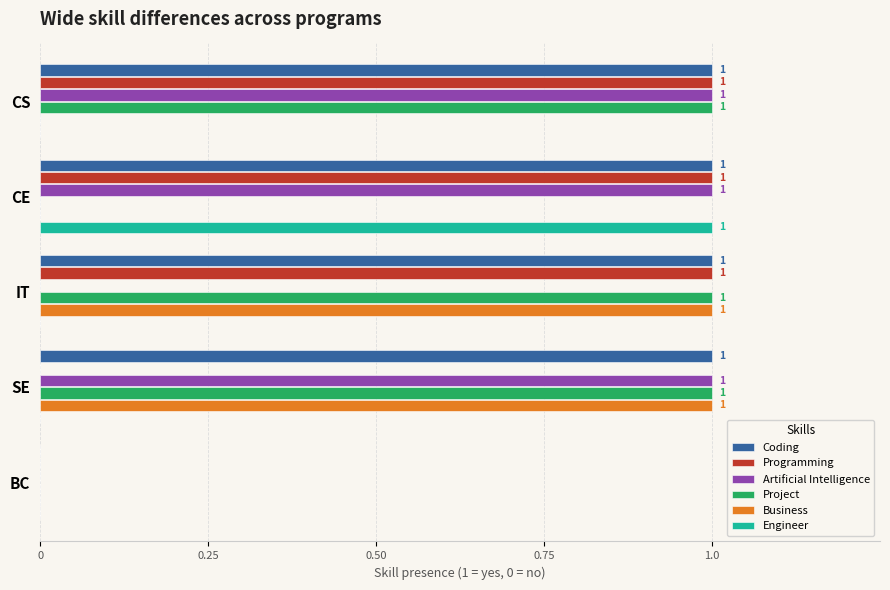

How many Project values are between 0 and 1?

5